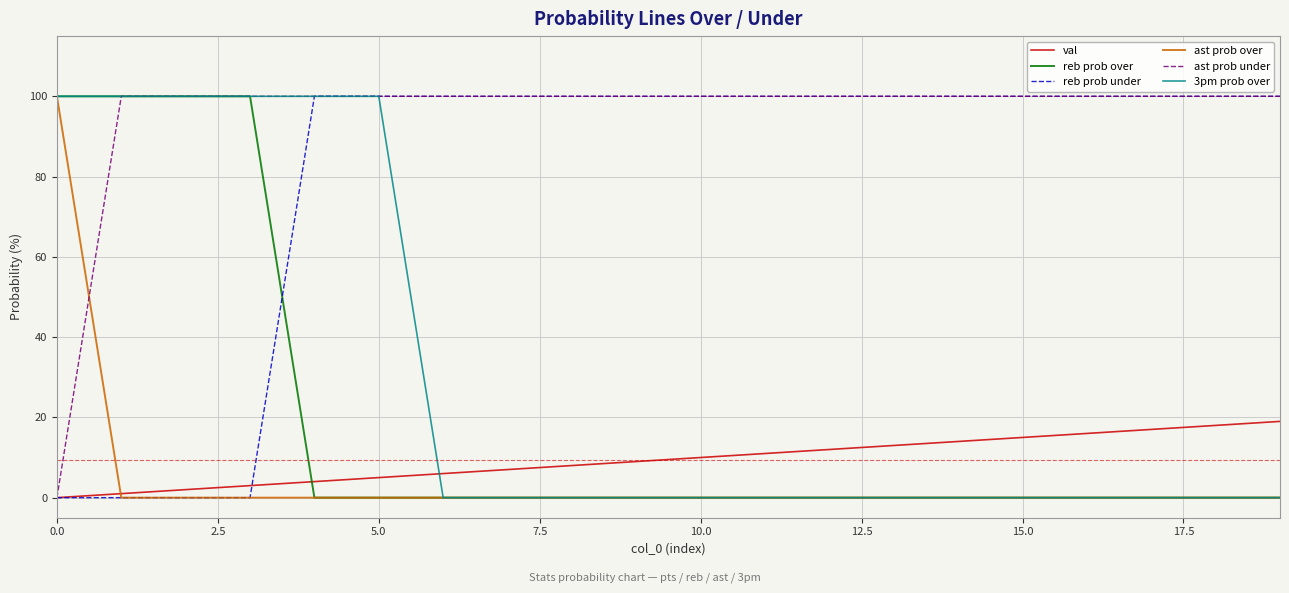

At how many categories does at least one series exceed 49?

20